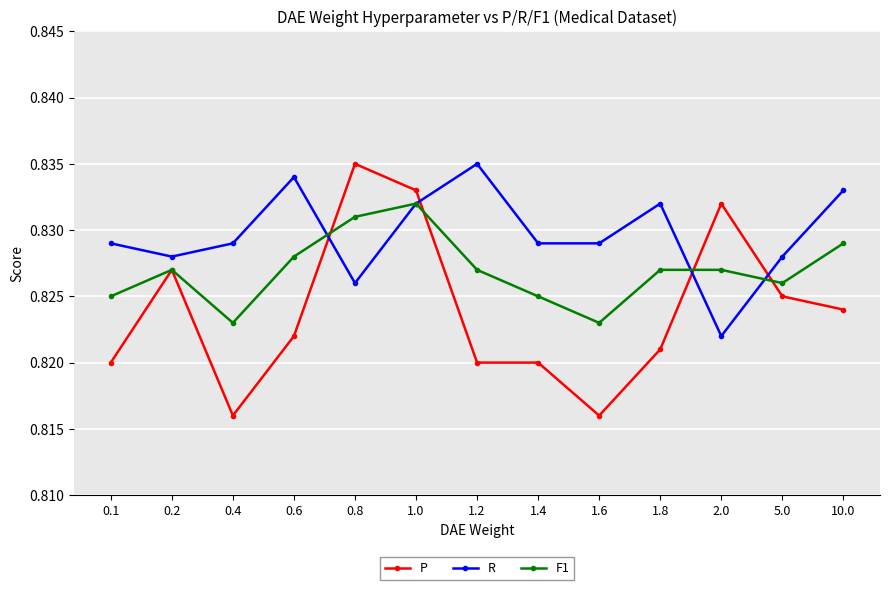

Rank the series by their average value, from lowest to highest.

P, F1, R